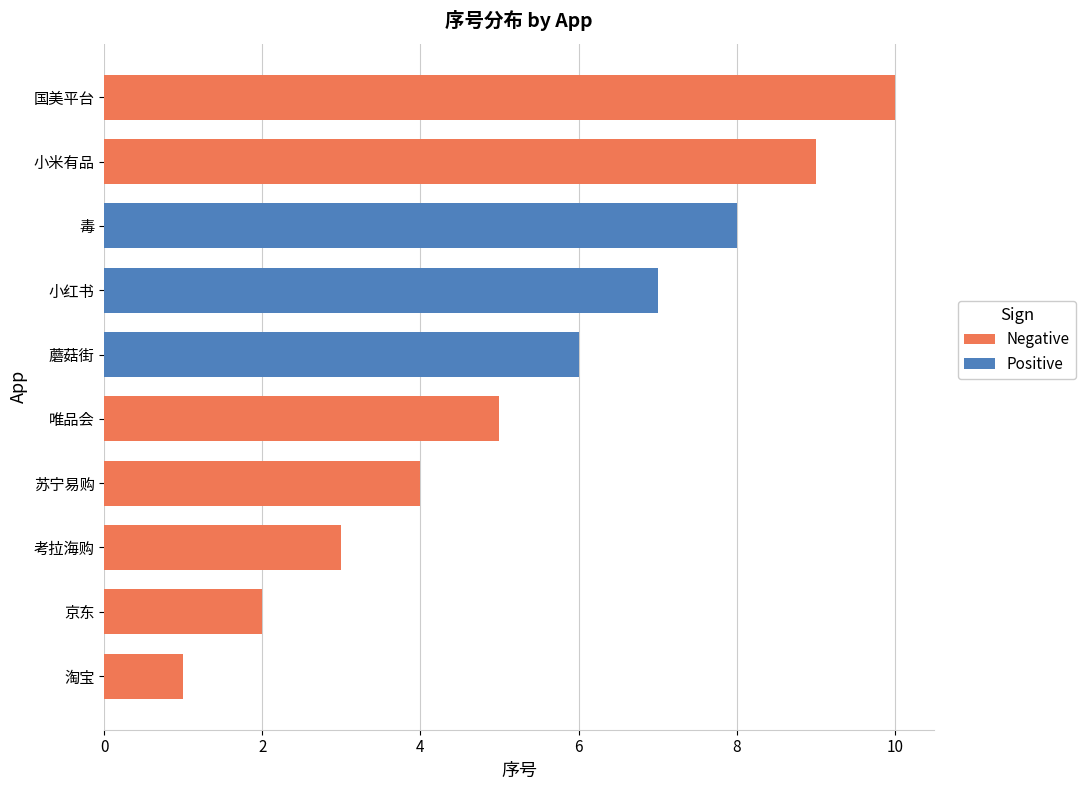

What is the sum of all Negative values?

34